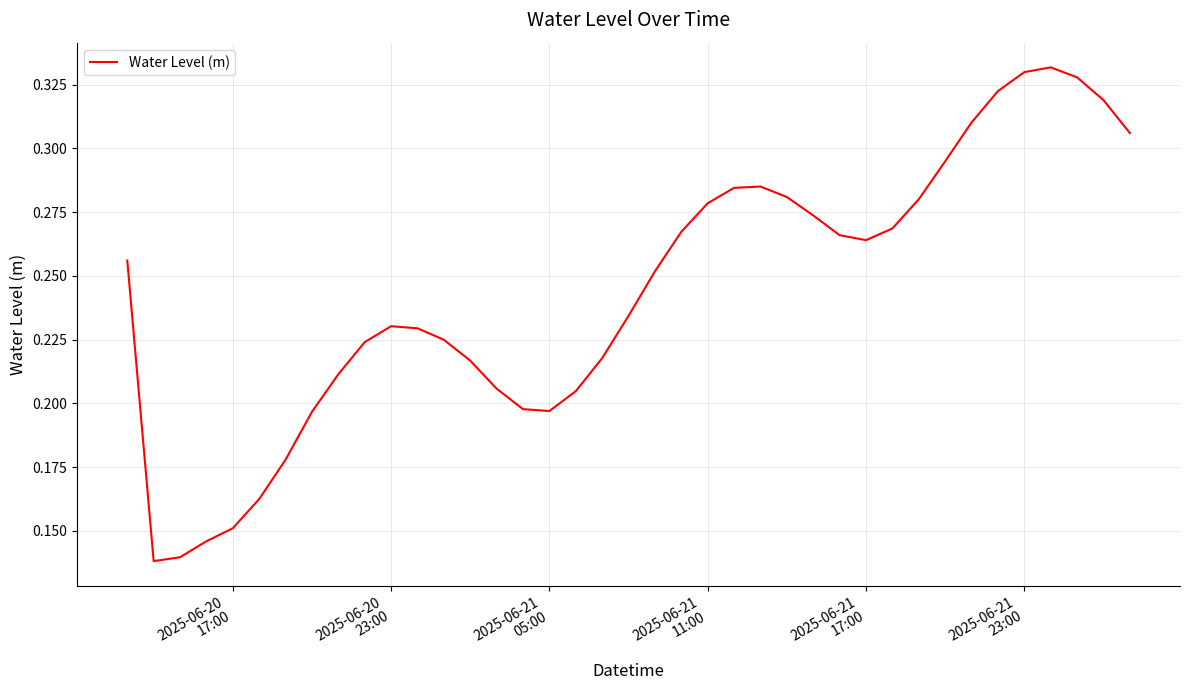

What is the smallest value displayed?

0.1